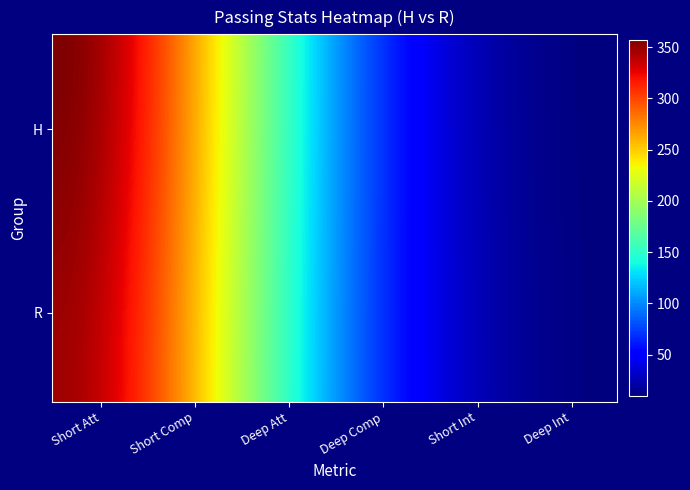

At which category is the sum across all series the highest?

Short Att